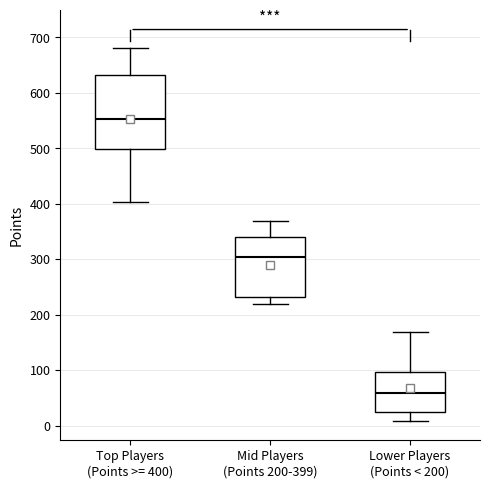

Which box is the tallest, from its lower edge to its upper edge?

Top Players (Points >= 400)